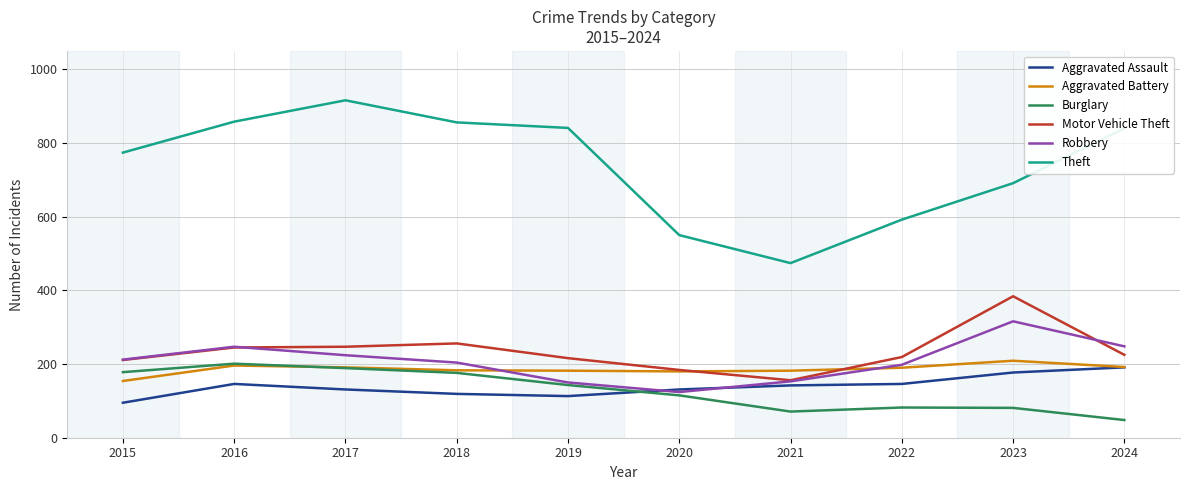

The Aggravated Assault series shows 95 at 2015. True or false?

True